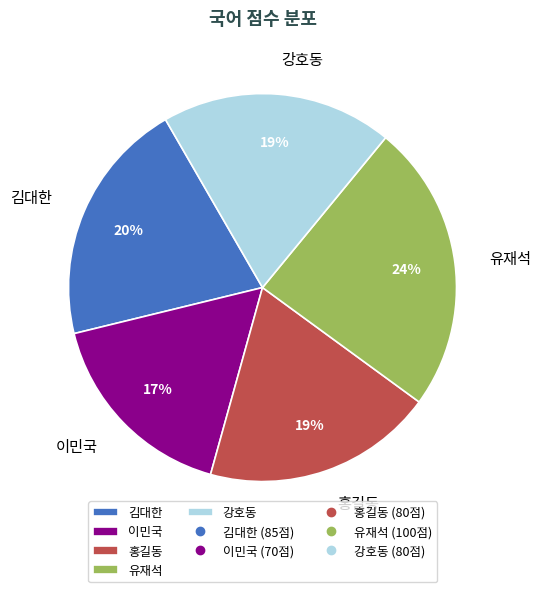

Count the number of slices in the pie.

5